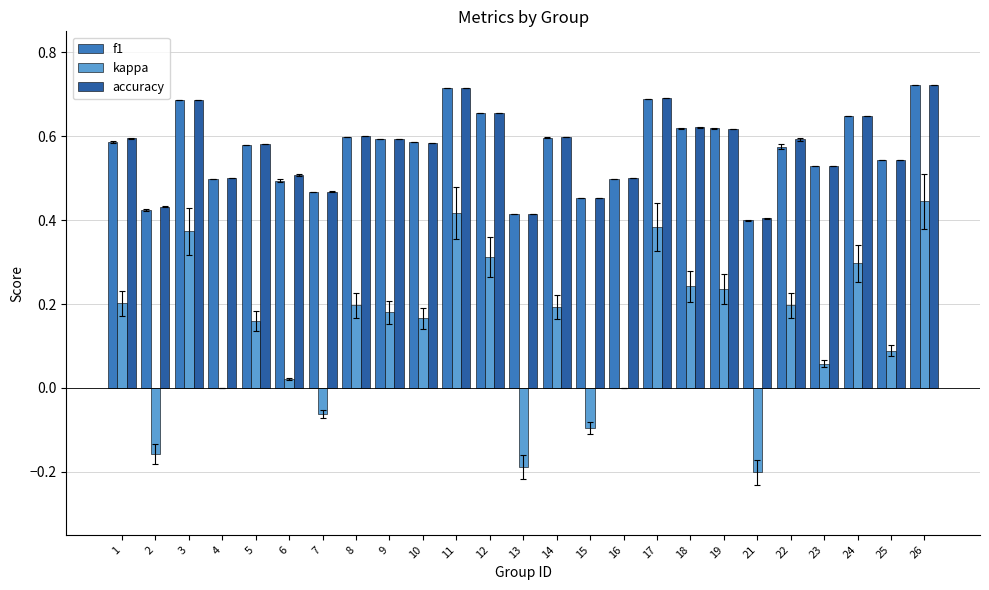

The value of accuracy at 1 is 0.9. True or false?

False